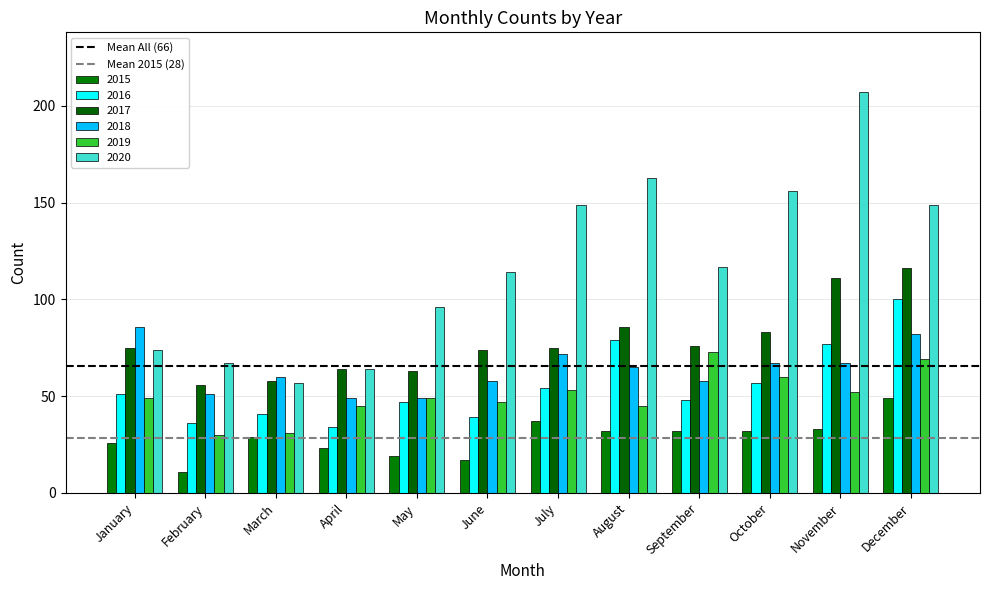

How many categories are shown in the chart?

12